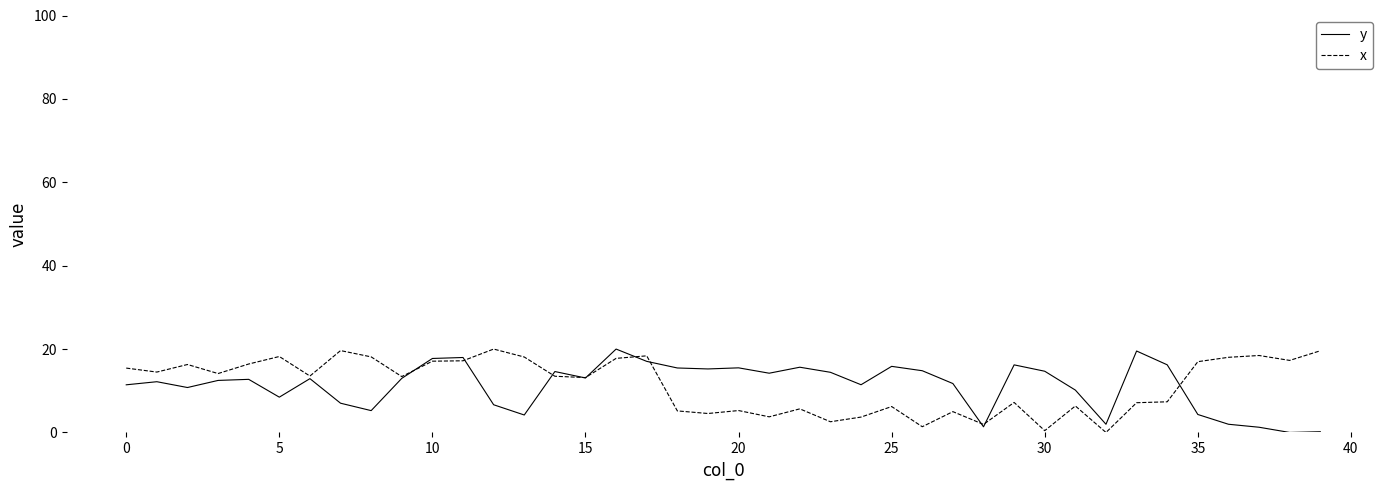

What is the greatest value displayed?

20.0